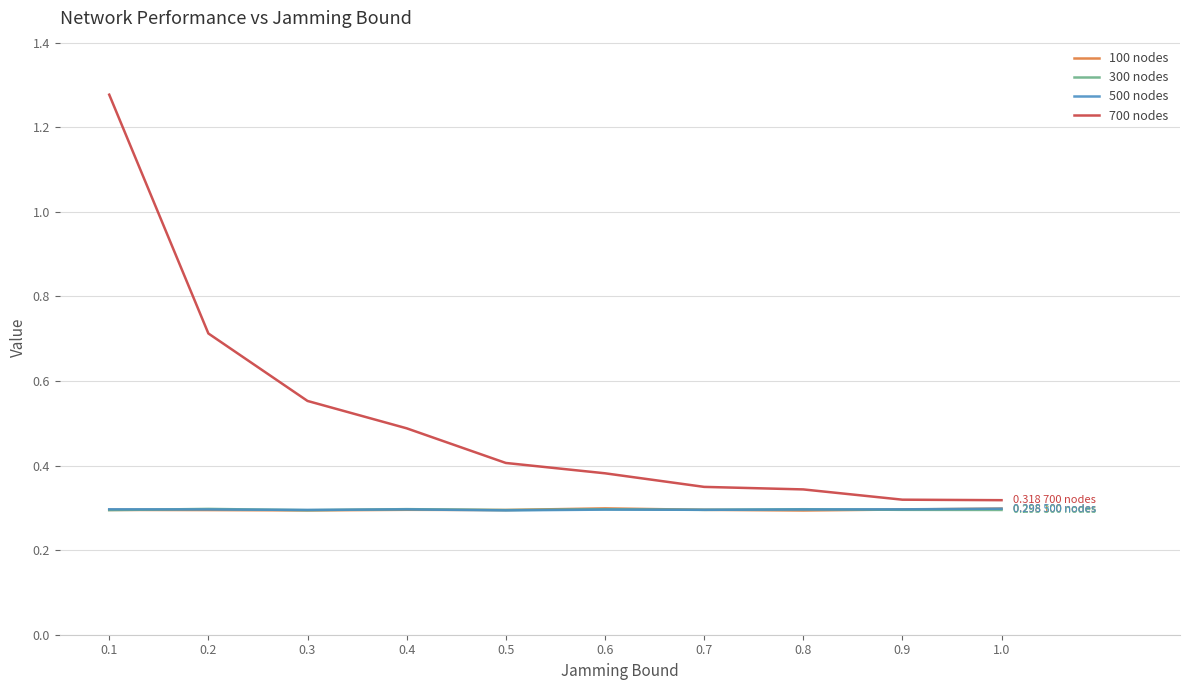

What position from the left is 0.2?

2